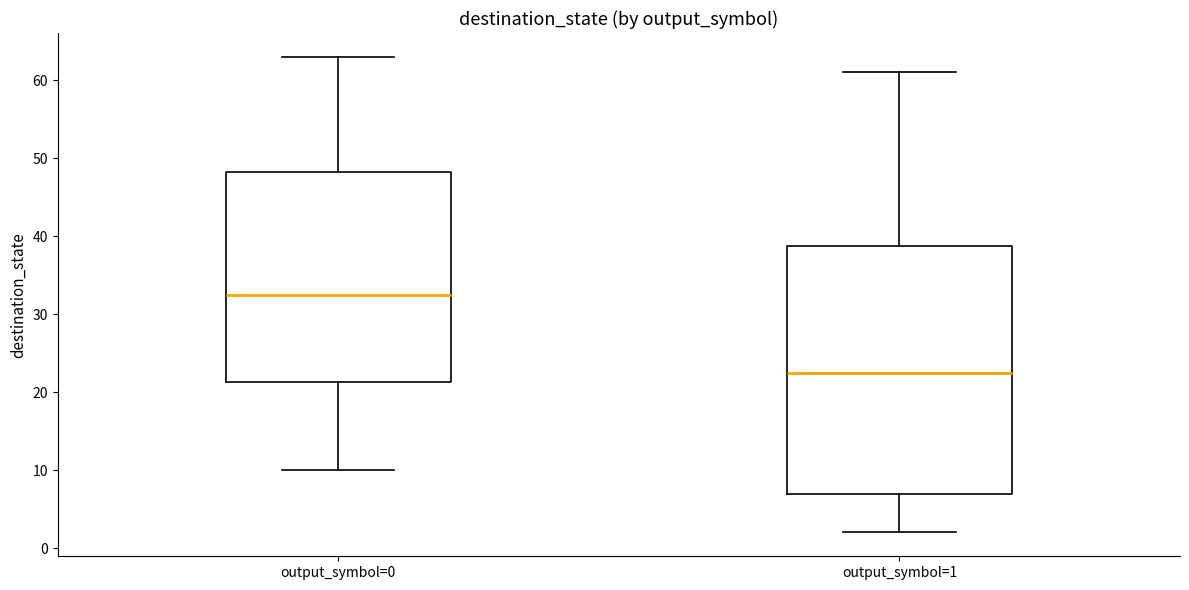

Which box is the tallest, from its lower edge to its upper edge?

output_symbol=1